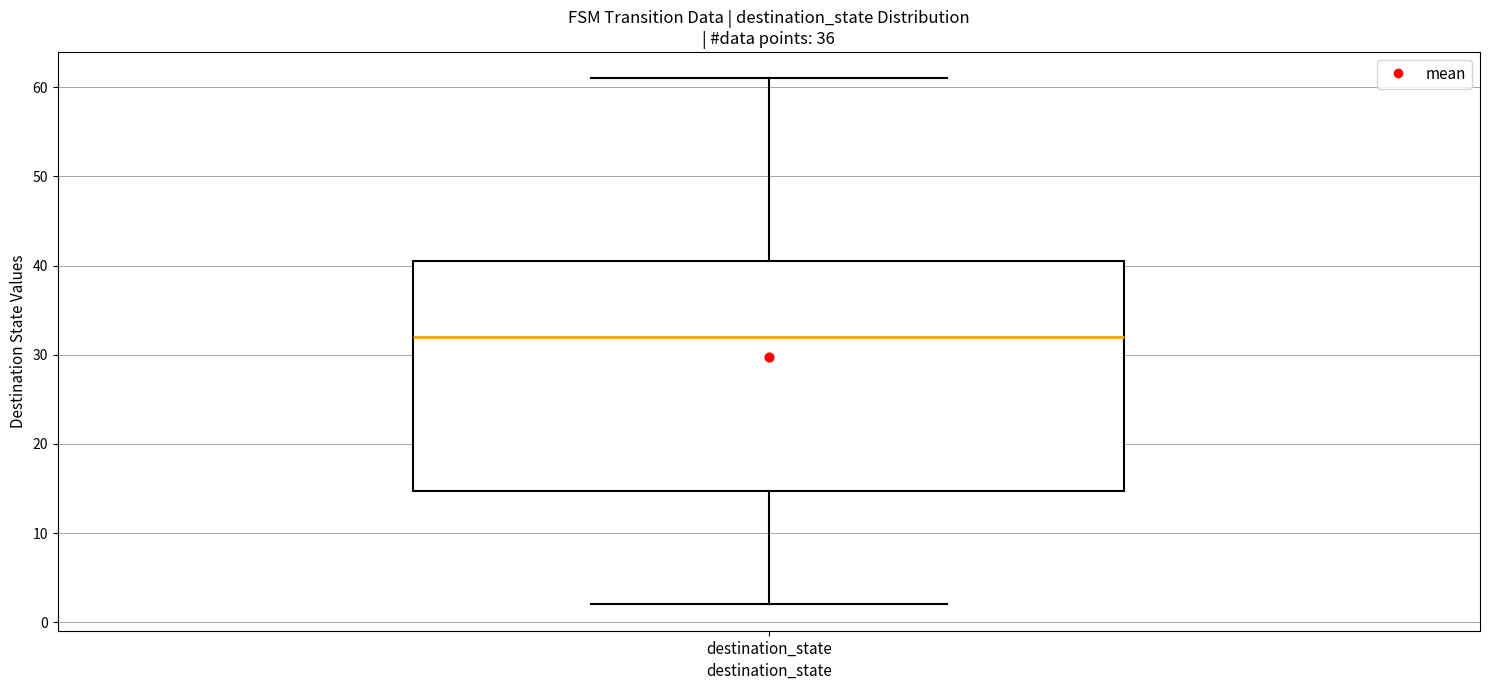

Transcribe this box plot: give where the median line is, the range the box spans, and where the two whiskers end, as read against the y-axis. The values are not printed on the chart, so give them approximately, as read against the axis.

median 32, box 15 to 41, whiskers 2 to 61